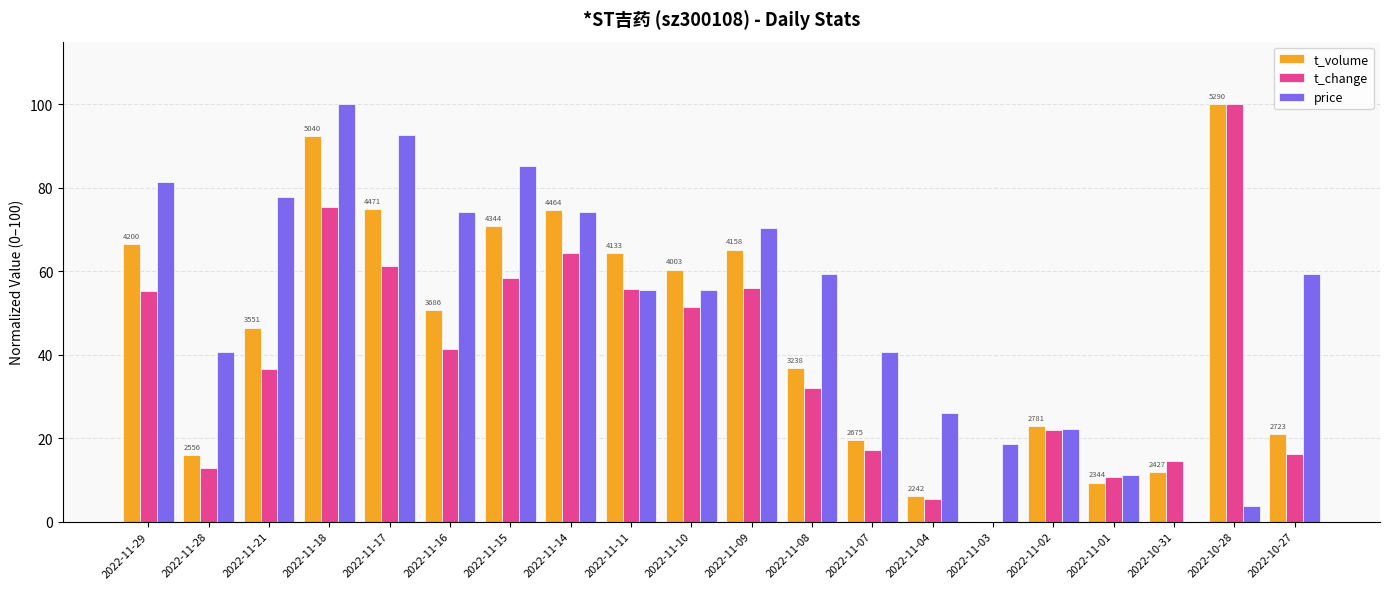

What is the sum of all t_volume values?

909.7